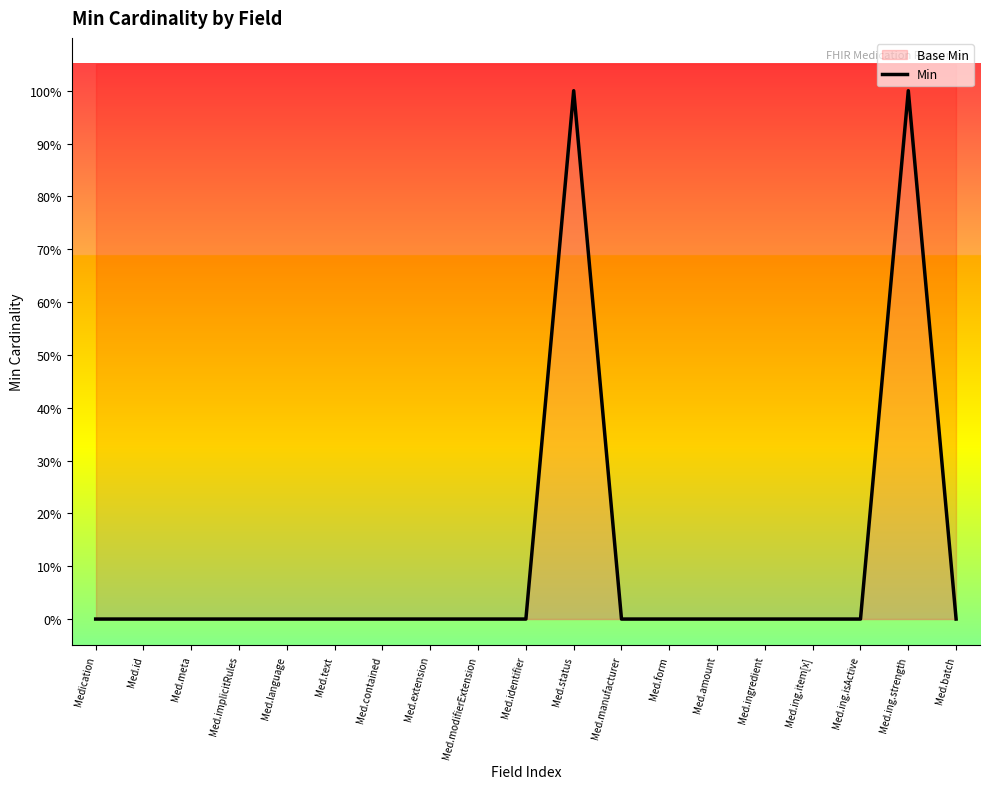

How many points are higher than both their immediate neighbors (excluding endpoints)?

2